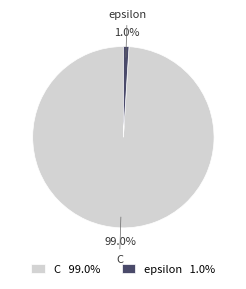

Does epsilon represent more than half of the total?

No